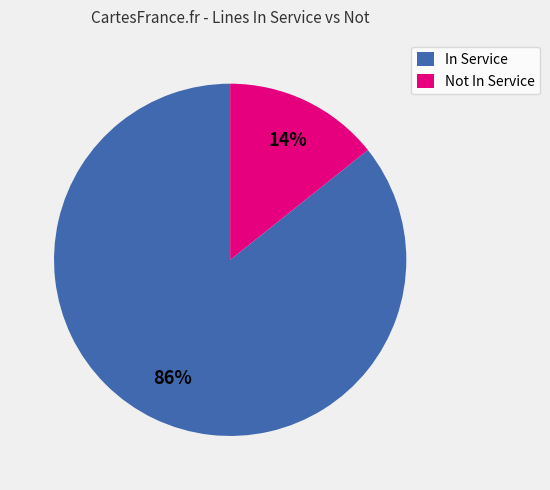

Do In Service and Not In Service together represent more than half of the pie?

Yes